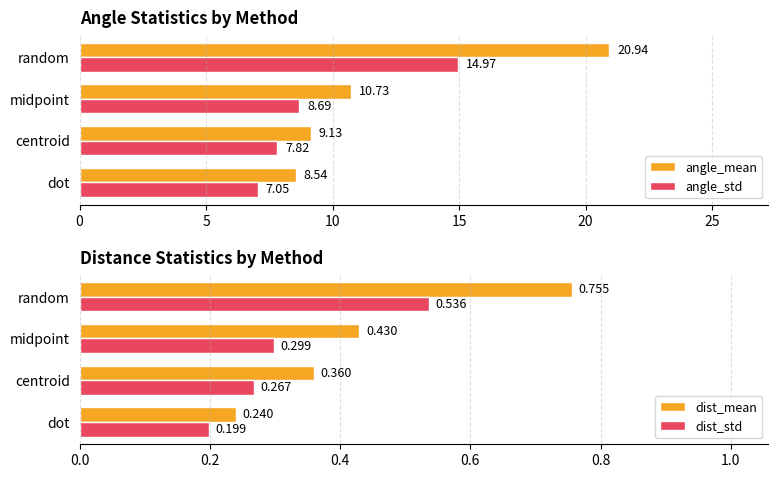

Which series has the widest spread of values?

angle_mean